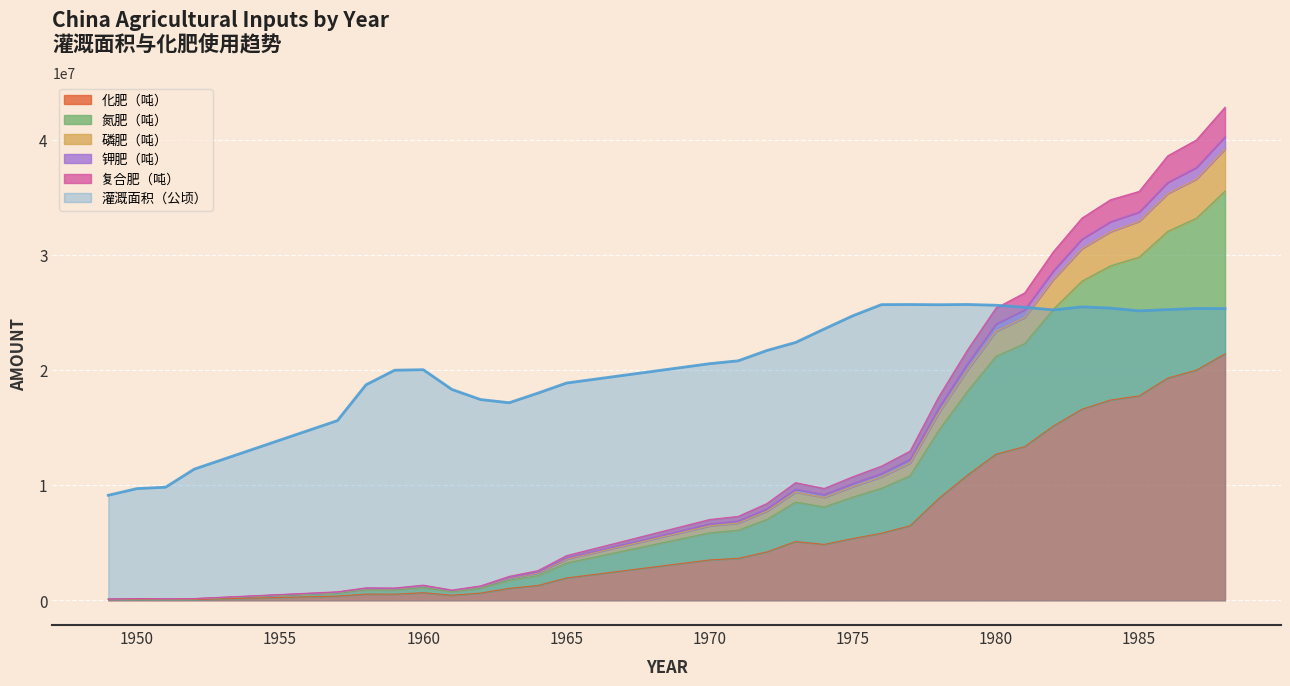

What is the maximum value for 化肥（吨）?

21415000.0